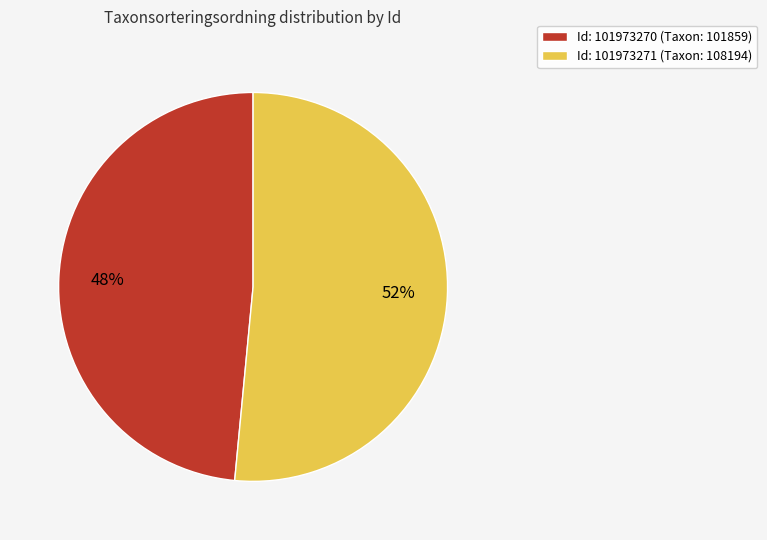

What percentage is the Id: 101973270 (Taxon: 101859) slice, to the nearest percent?

48%